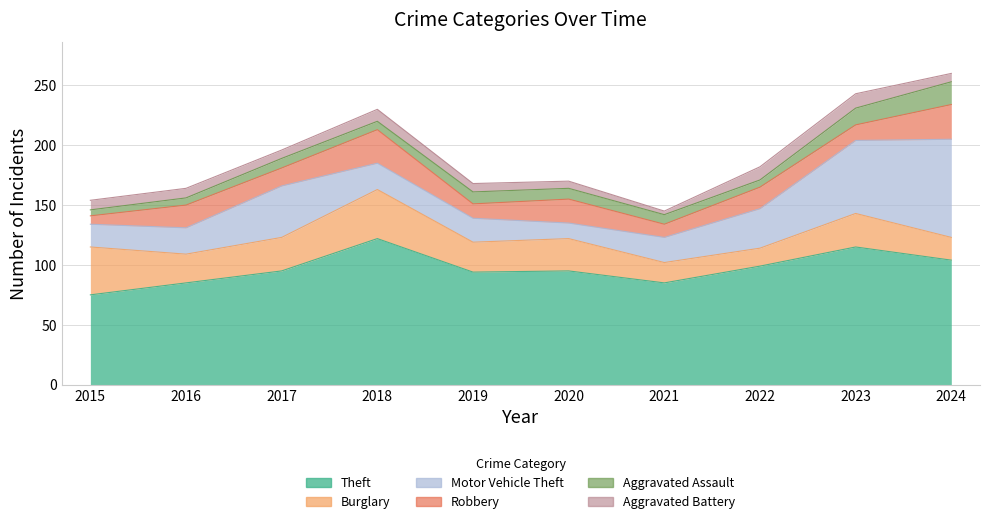

What is the sum of all Robbery values?

172